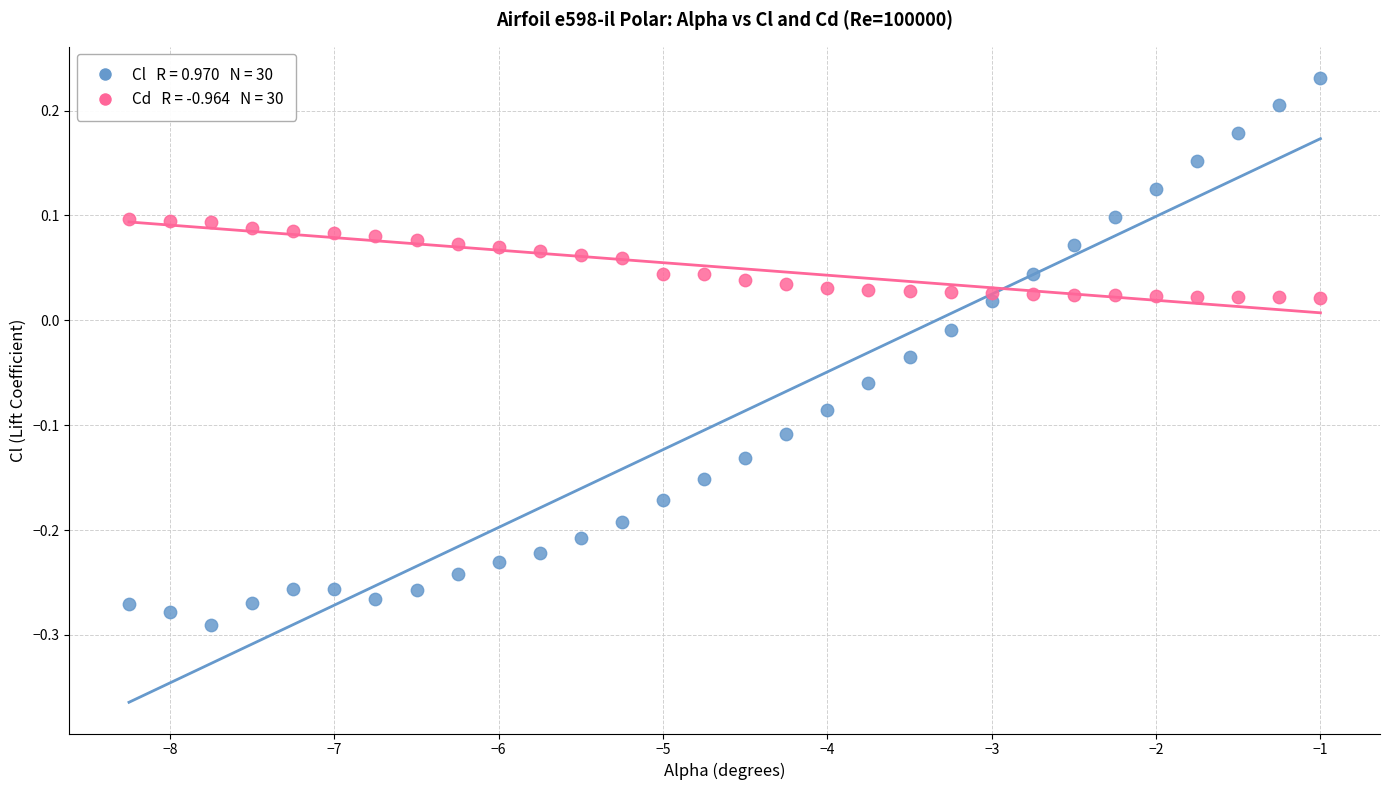

Across all data points, what is the range of X values (max minus min)?

7.2